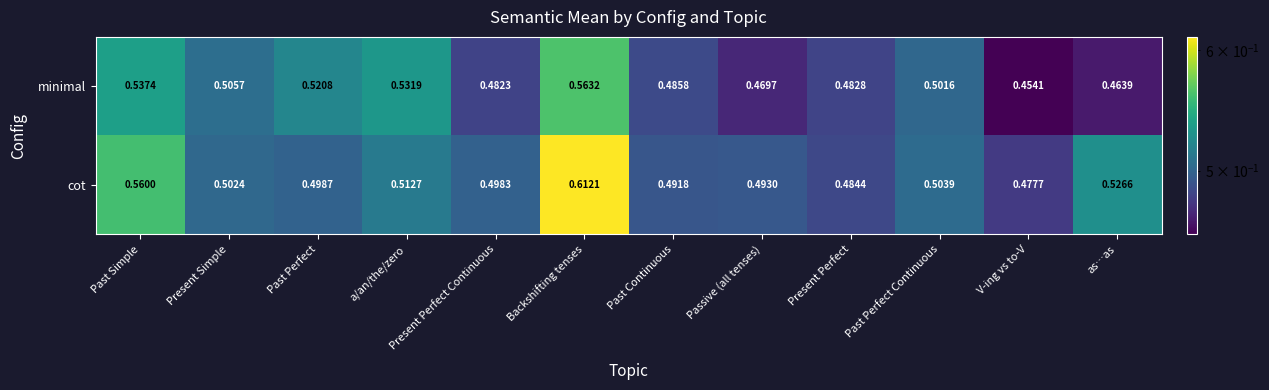

Where is minimal nearest to the value 0?

V-ing vs to-V